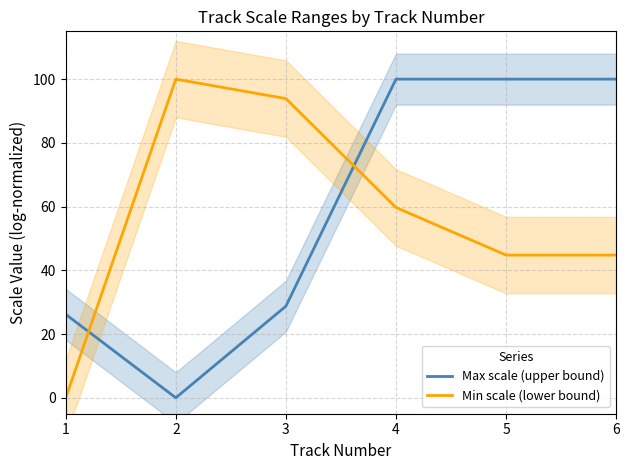

At which category does Max scale (upper bound) reach its first local valley?

2